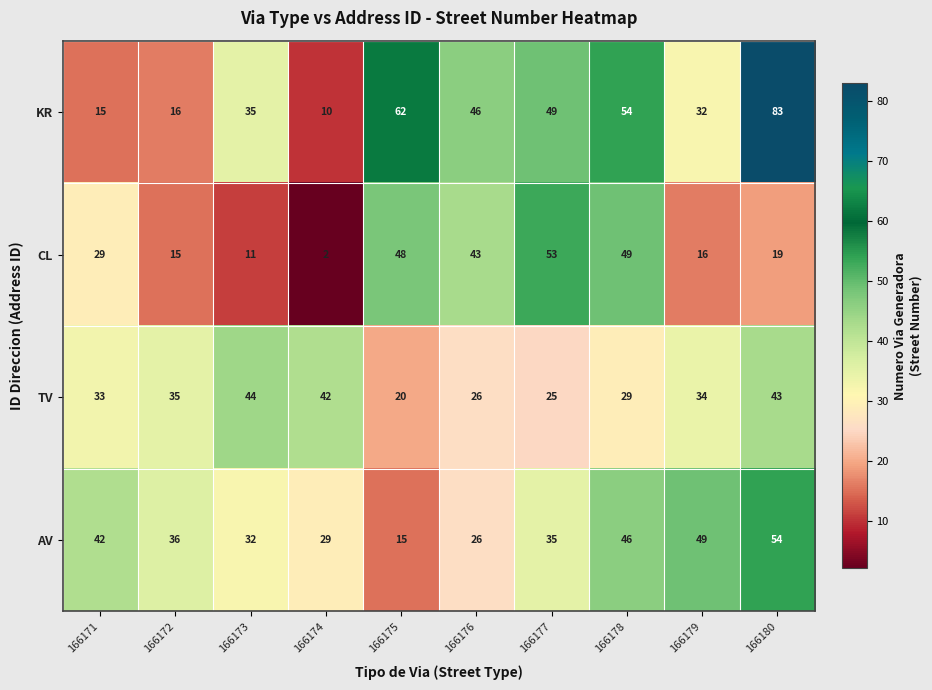

Which series has the widest spread of values?

KR